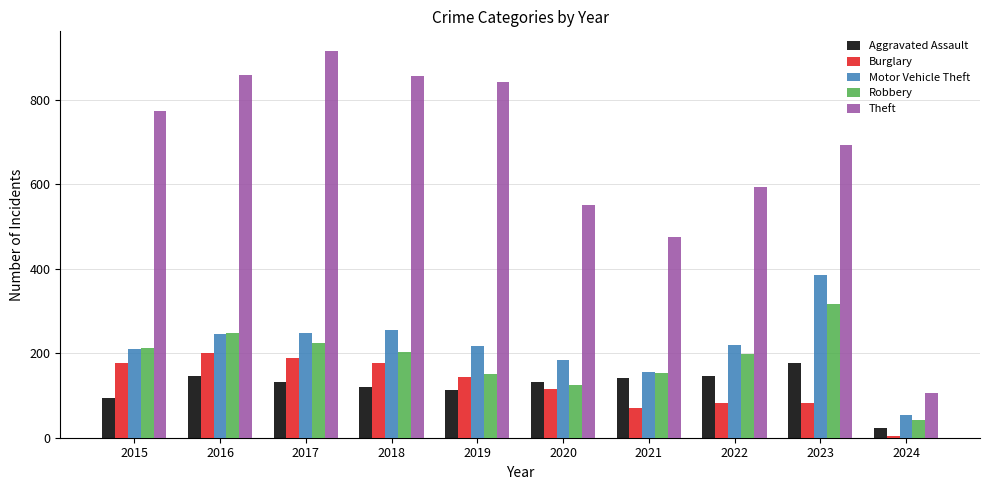

Is the value of Burglary at 2015 greater than the value of Theft at 2021?

No